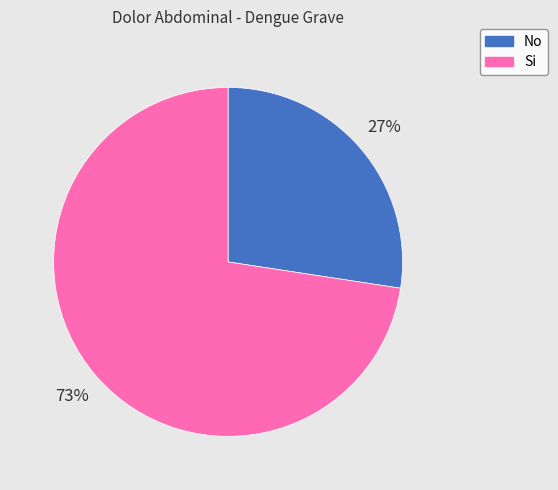

To the nearest percent, what portion does Si represent?

73%